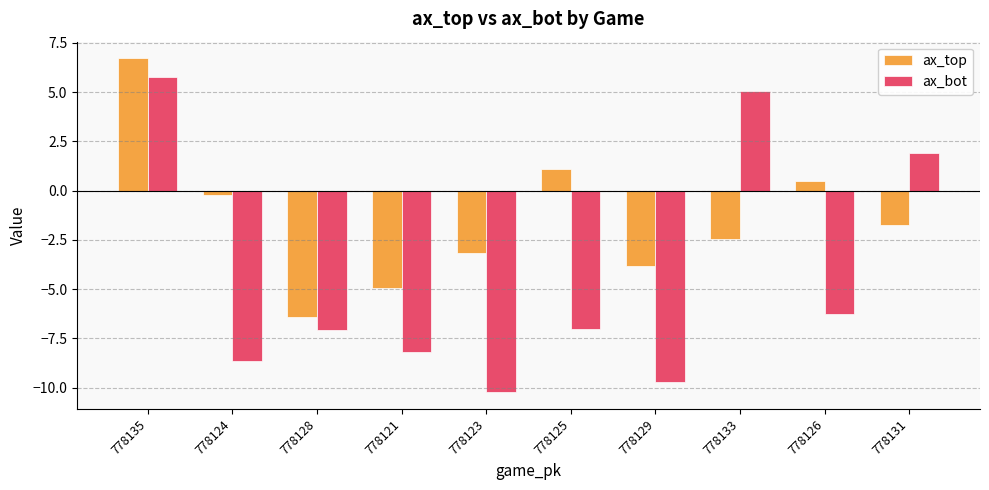

What is the label of the 8th bar from the right?

778128